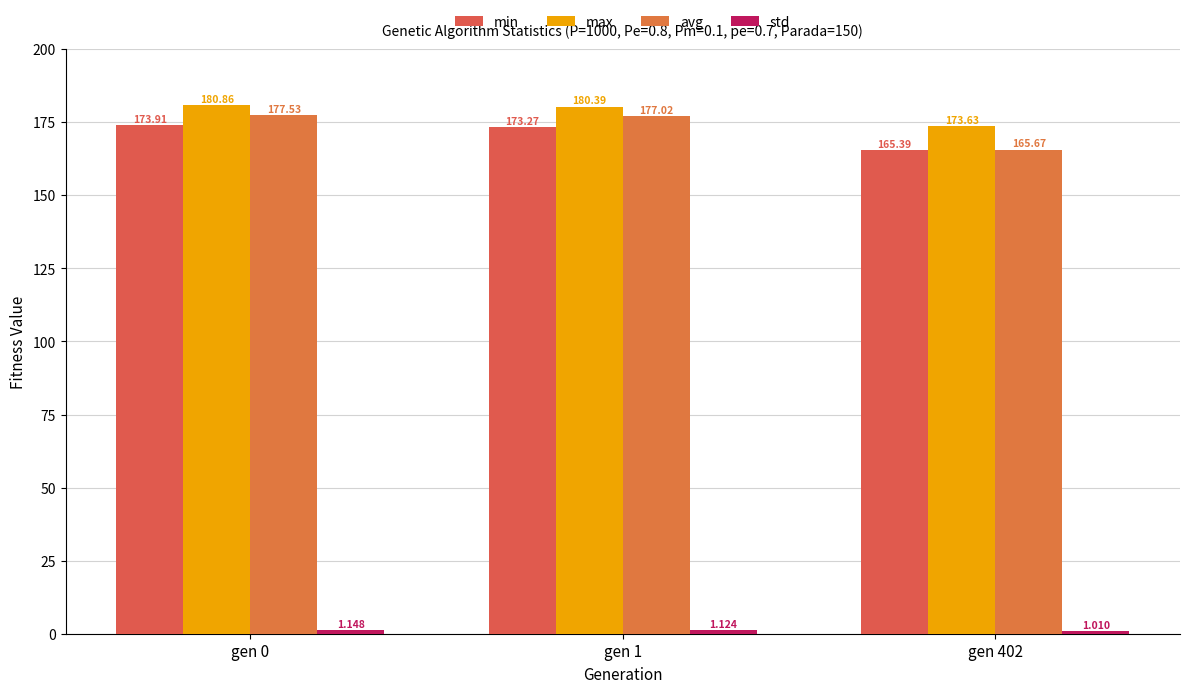

Which series has the widest spread of values?

avg